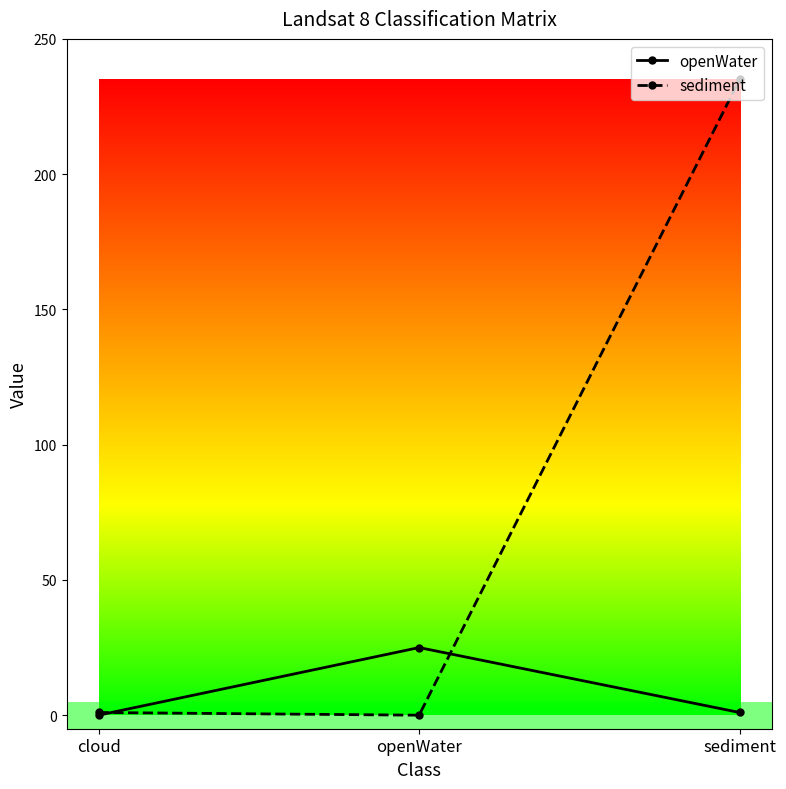

At which category does the chart reach its peak across all series?

sediment